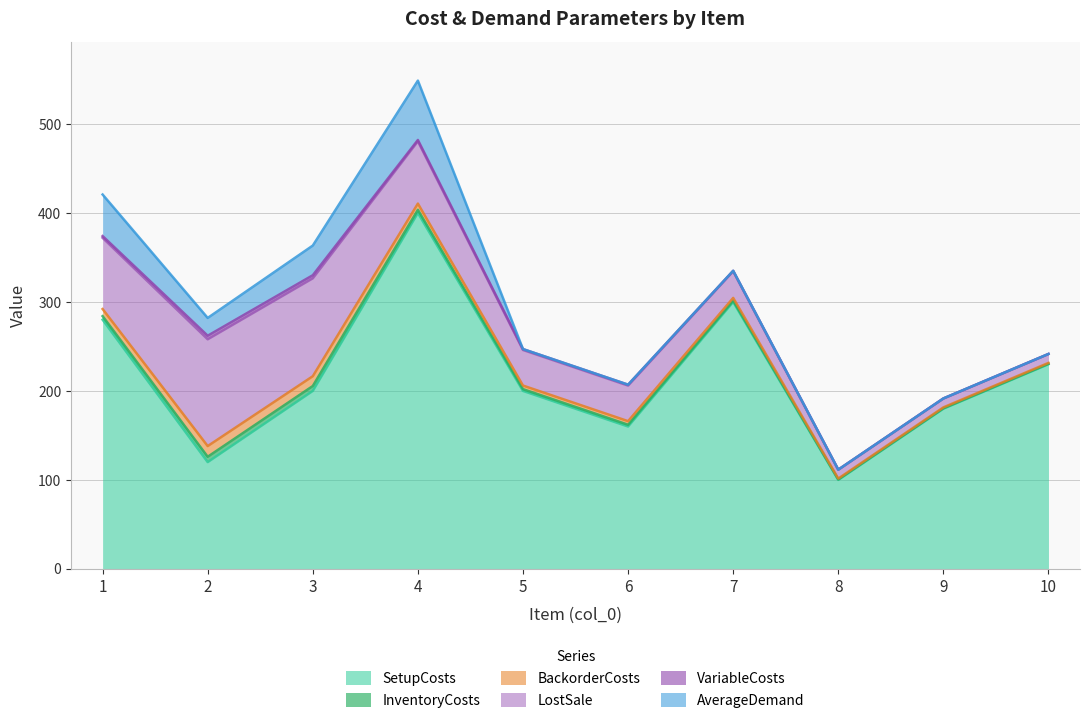

What is the sum of the BackorderCosts values at 6 and 4?

11.0